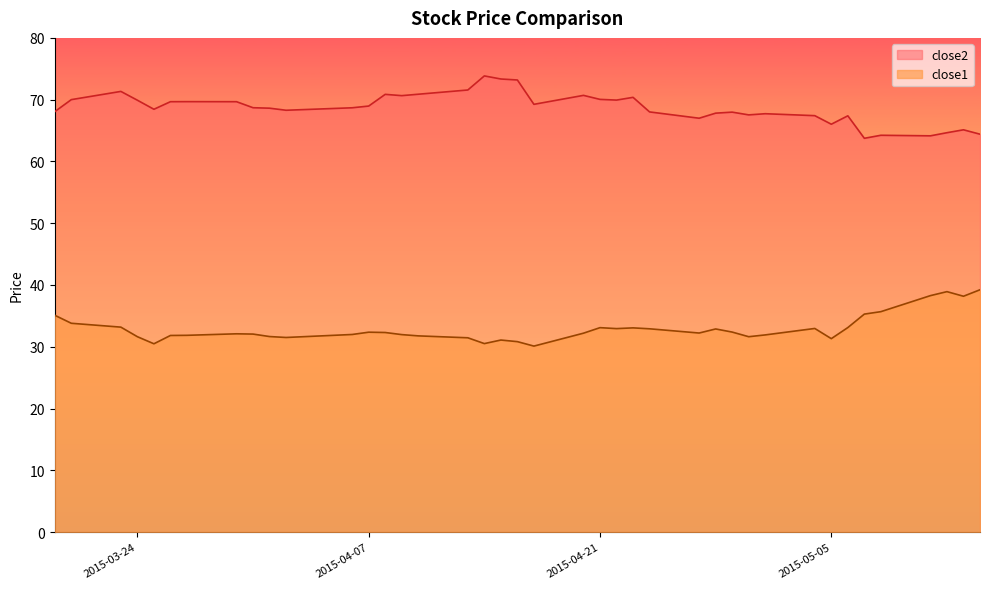

How many data points does each series have?

40